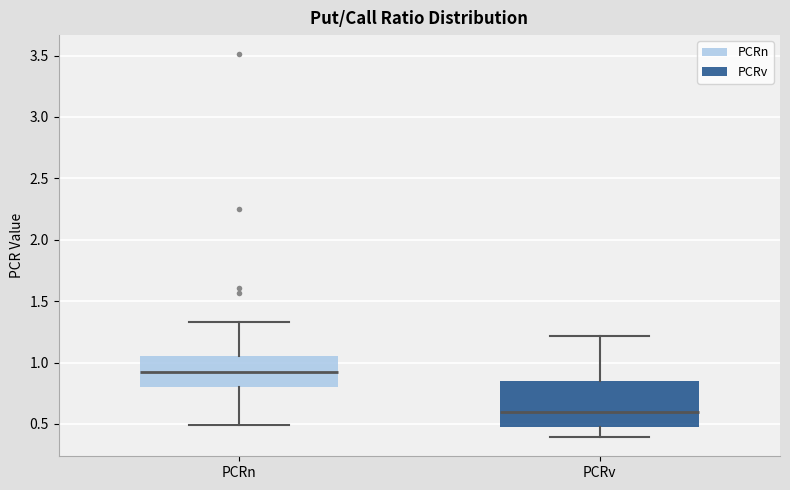

Comparing the boxes themselves (not the whiskers), which one is the tallest?

PCRv